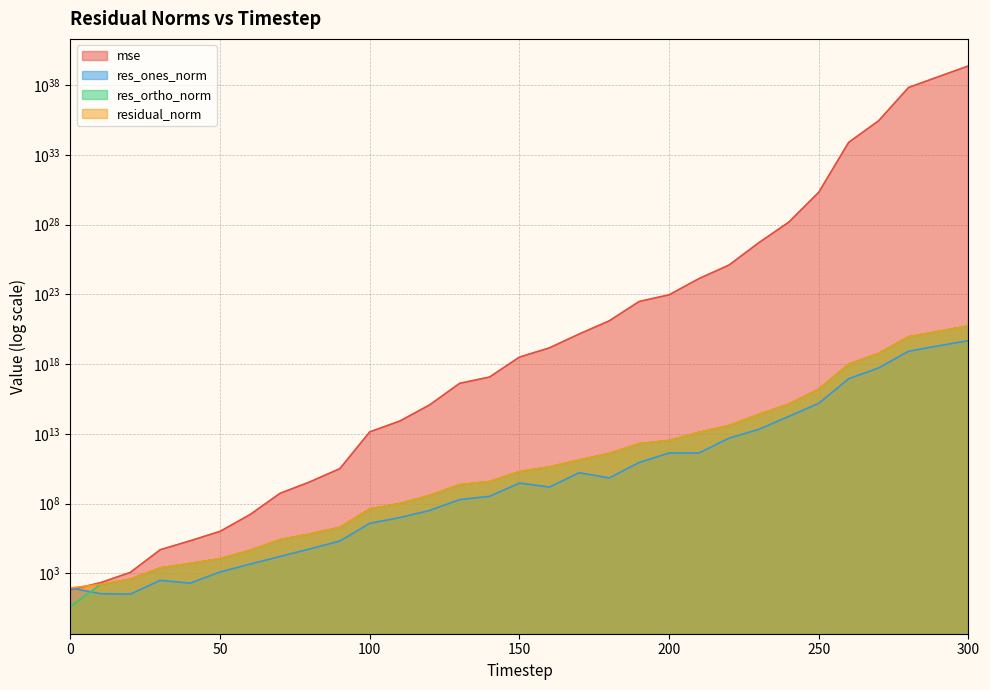

Which label corresponds to the largest value in the chart?

300